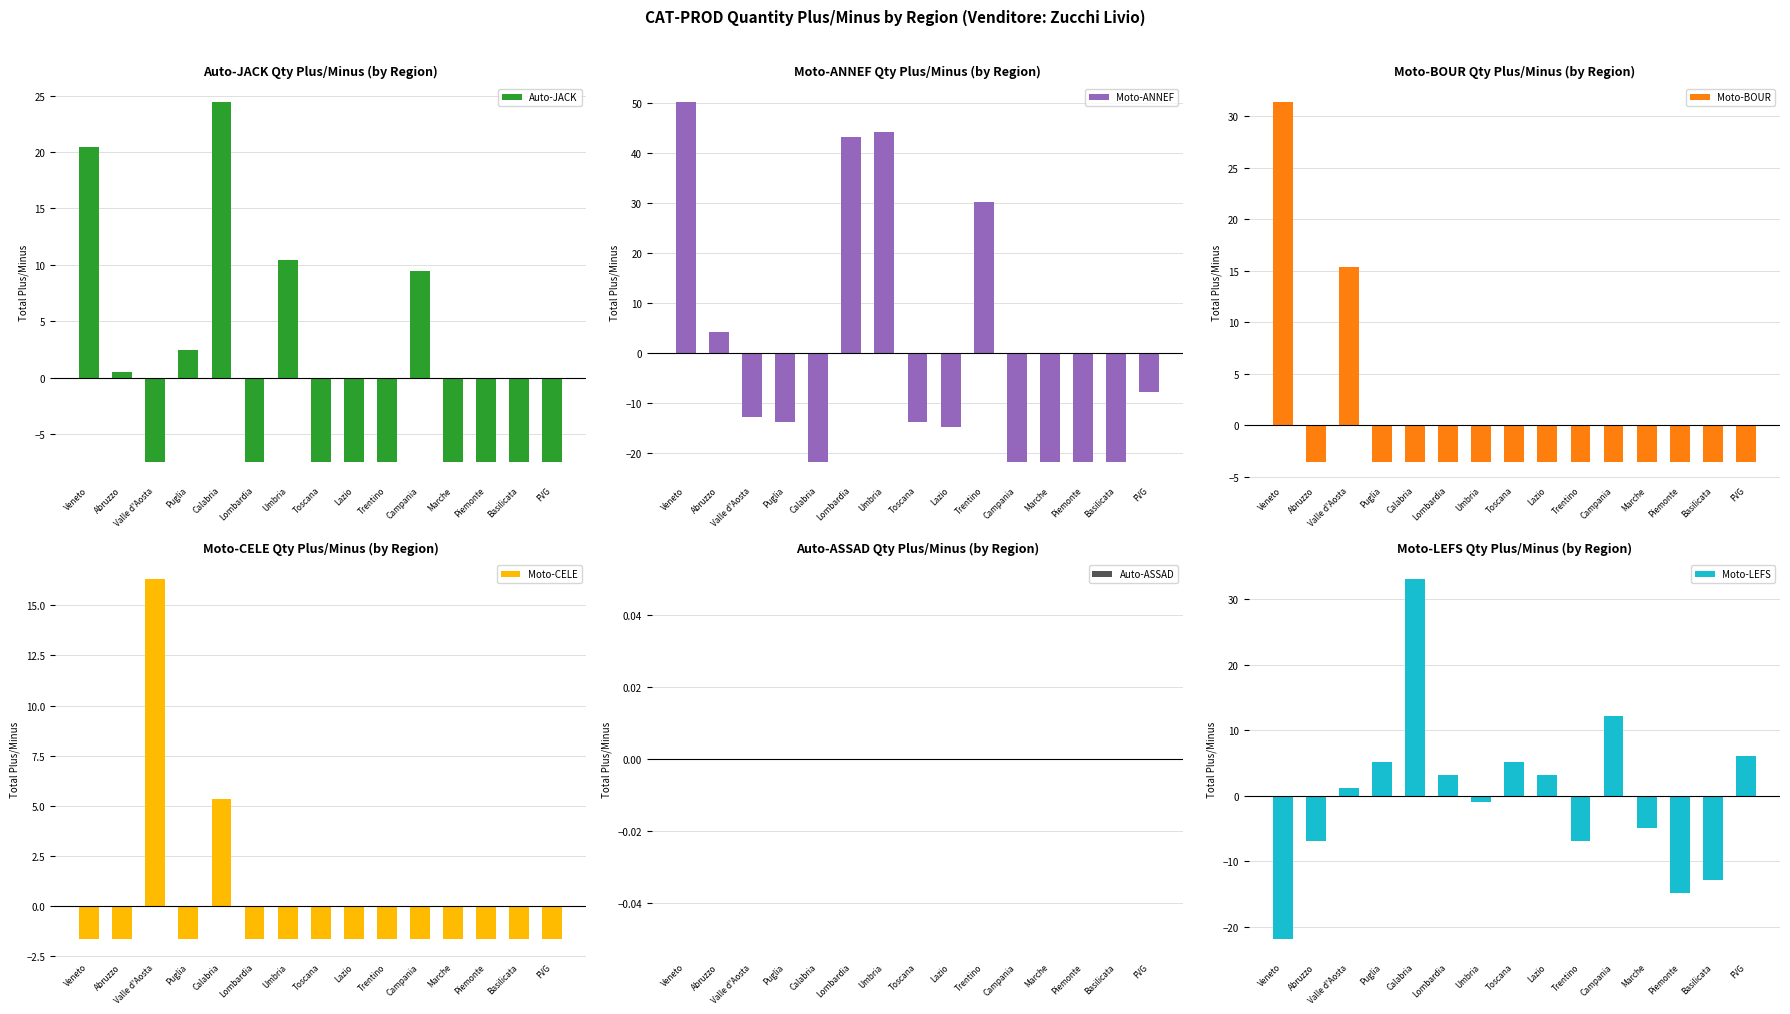

What is the total value across all series at Lombardia?

33.5